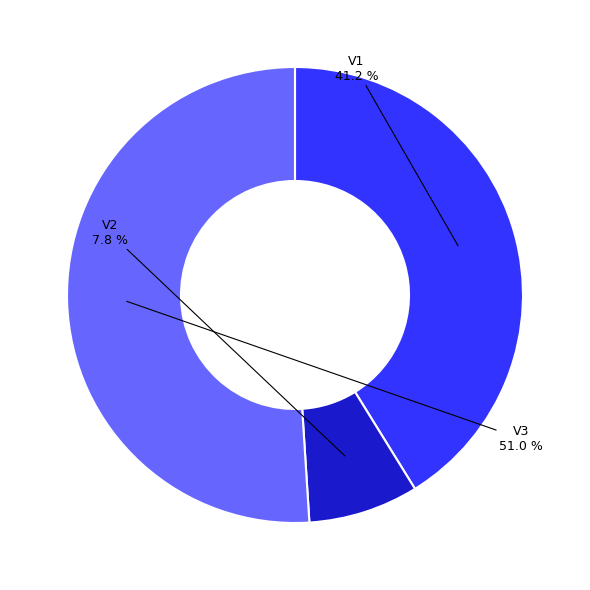

Is there any slice that represents more than half of the pie?

Yes